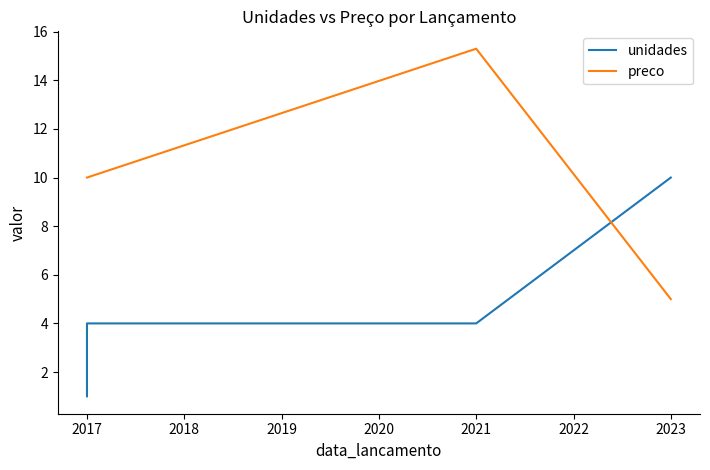

True or false: unidades has more than 1 interior local peaks.

False